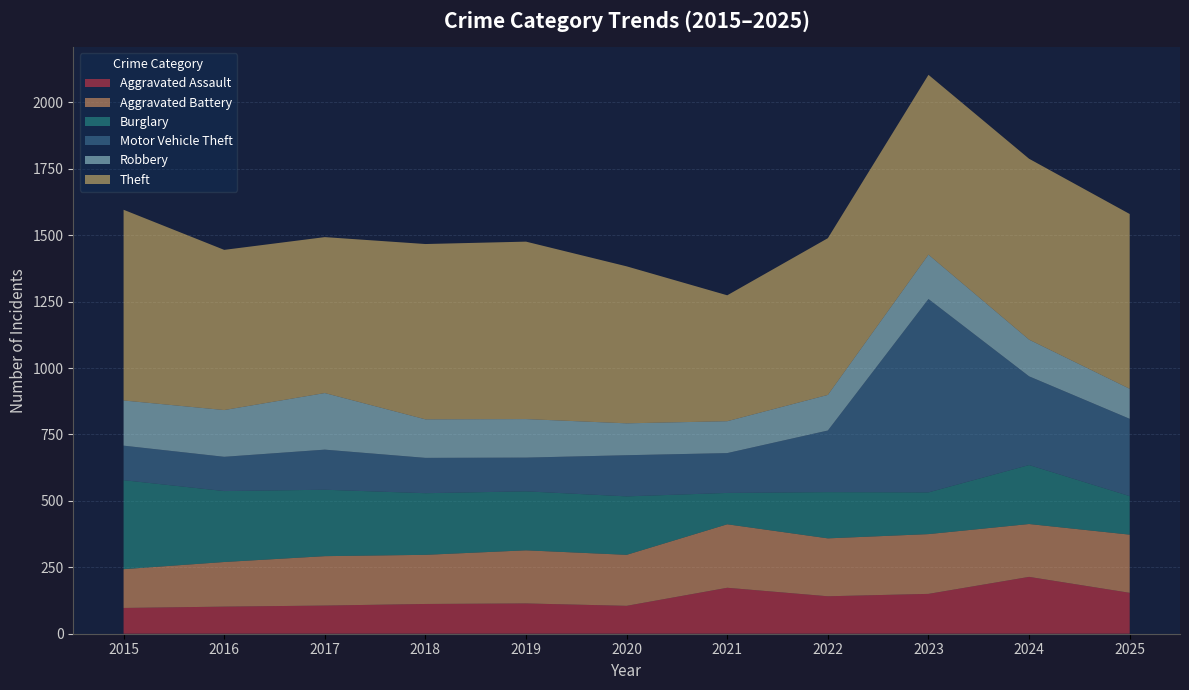

Reading right to left, transcribe all the data shown in this chart.

Aggravated Assault: 2025=154	2024=214	2023=150	2022=141	2021=173	2020=105	2019=114	2018=112	2017=106	2016=102	2015=97
Aggravated Battery: 2025=219	2024=199	2023=225	2022=218	2021=239	2020=192	2019=200	2018=185	2017=186	2016=168	2015=146
Burglary: 2025=145	2024=222	2023=157	2022=174	2021=118	2020=220	2019=222	2018=232	2017=250	2016=267	2015=335
Motor Vehicle Theft: 2025=291	2024=334	2023=728	2022=232	2021=150	2020=155	2019=127	2018=133	2017=151	2016=129	2015=130
Robbery: 2025=113	2024=138	2023=167	2022=134	2021=120	2020=120	2019=145	2018=145	2017=213	2016=176	2015=170
Theft: 2025=658	2024=681	2023=677	2022=590	2021=474	2020=591	2019=668	2018=660	2017=587	2016=603	2015=718